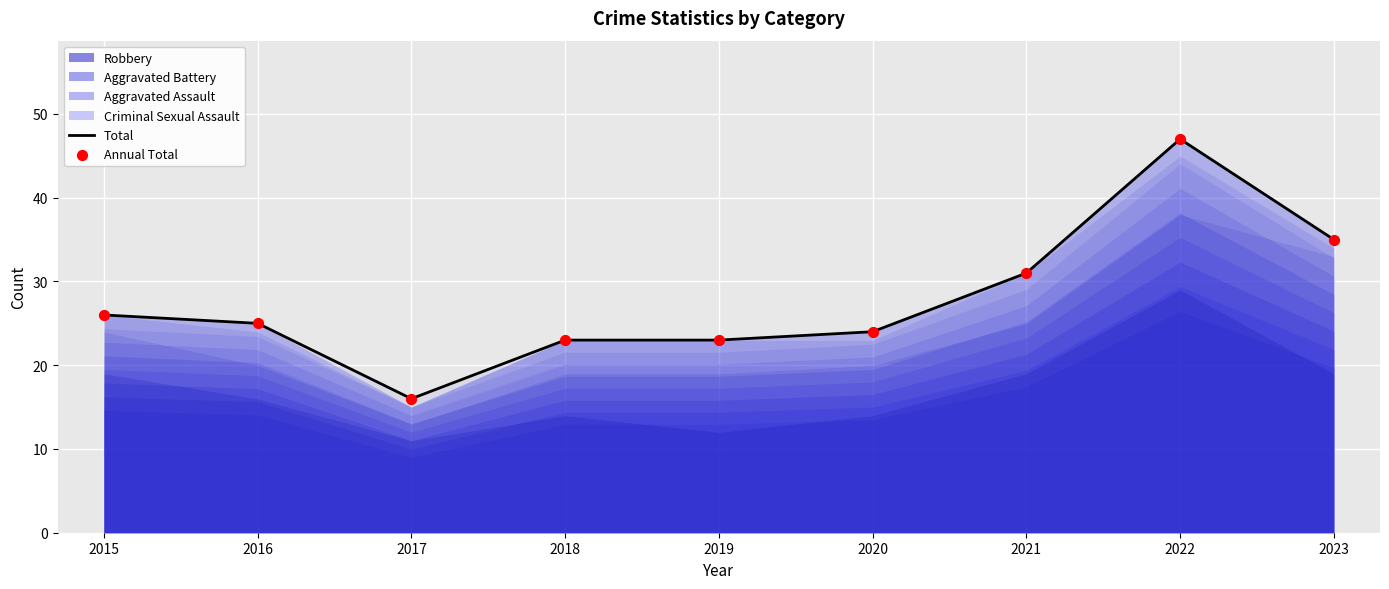

Which series contains the lowest Y value?

Total